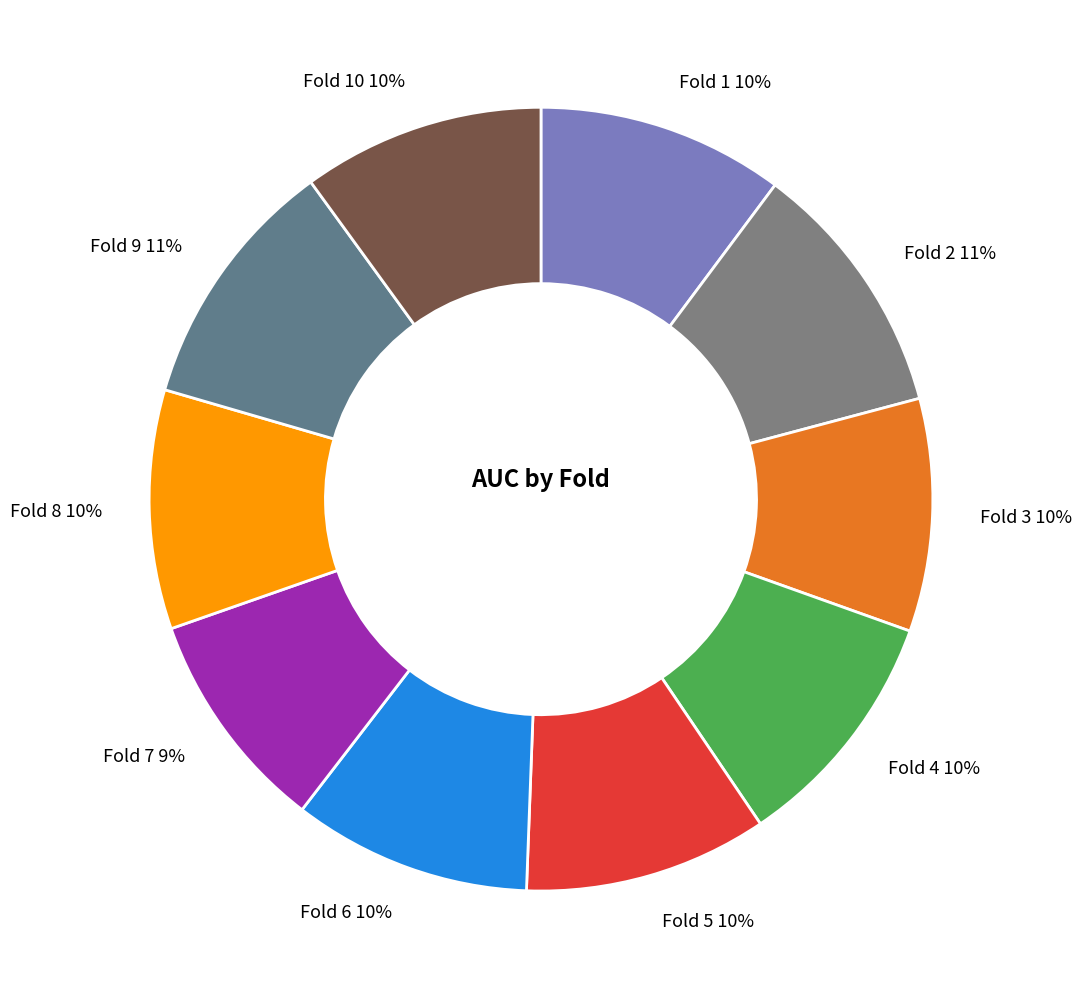

To the nearest percent, what percentage of the pie is Fold 6 10%?

10%